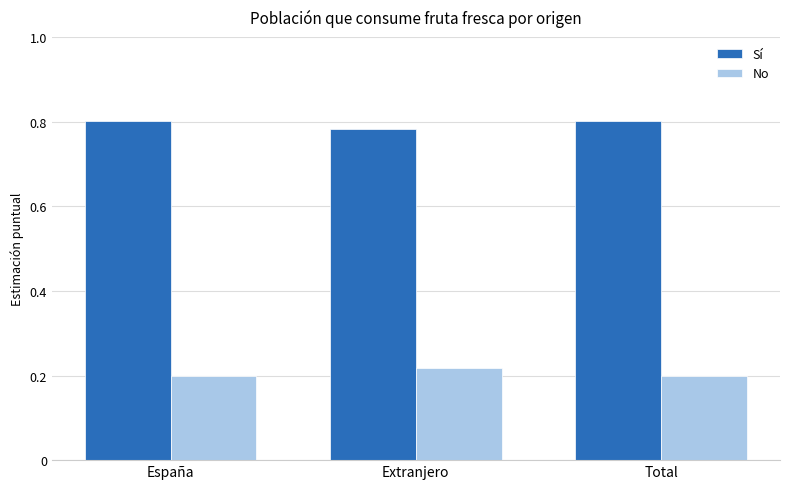

Count the Sí values in the range 0 to 1.

3